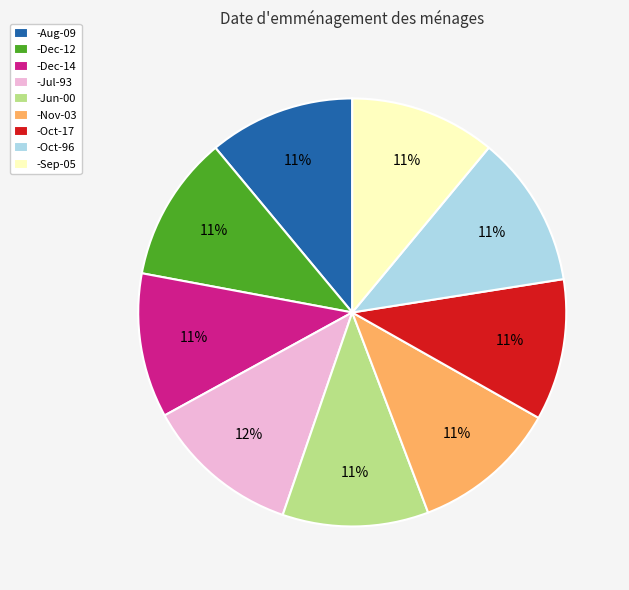

Does any single category account for the majority?

No